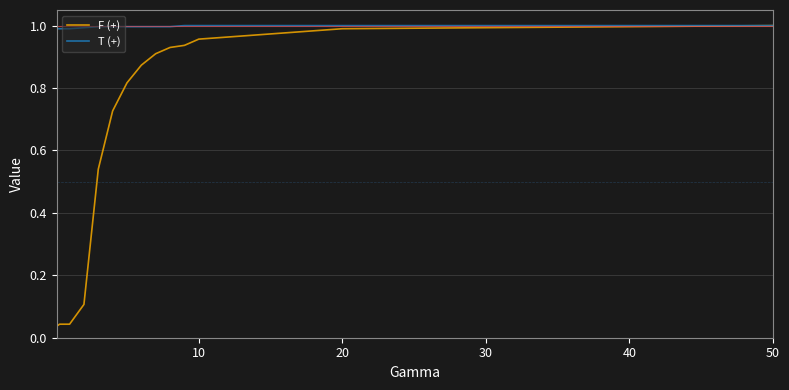

Which series has the largest total across all categories?

T (+)